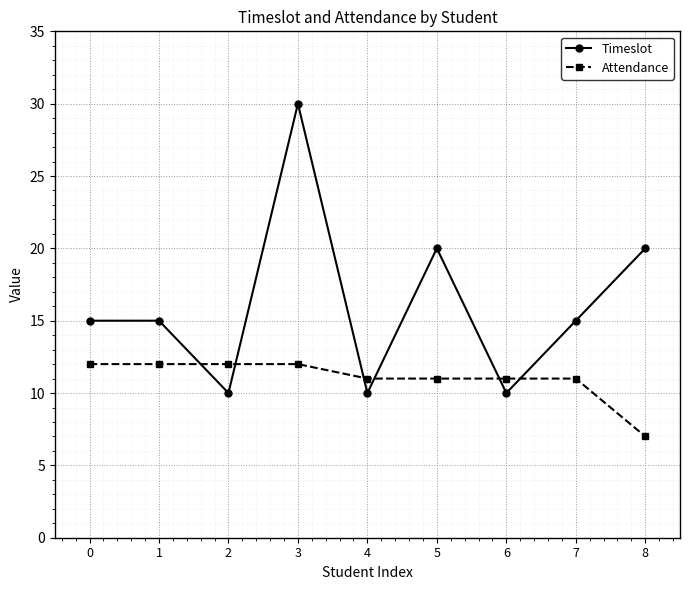

Between which two adjacent categories do Attendance and Timeslot first intersect?

1 and 2